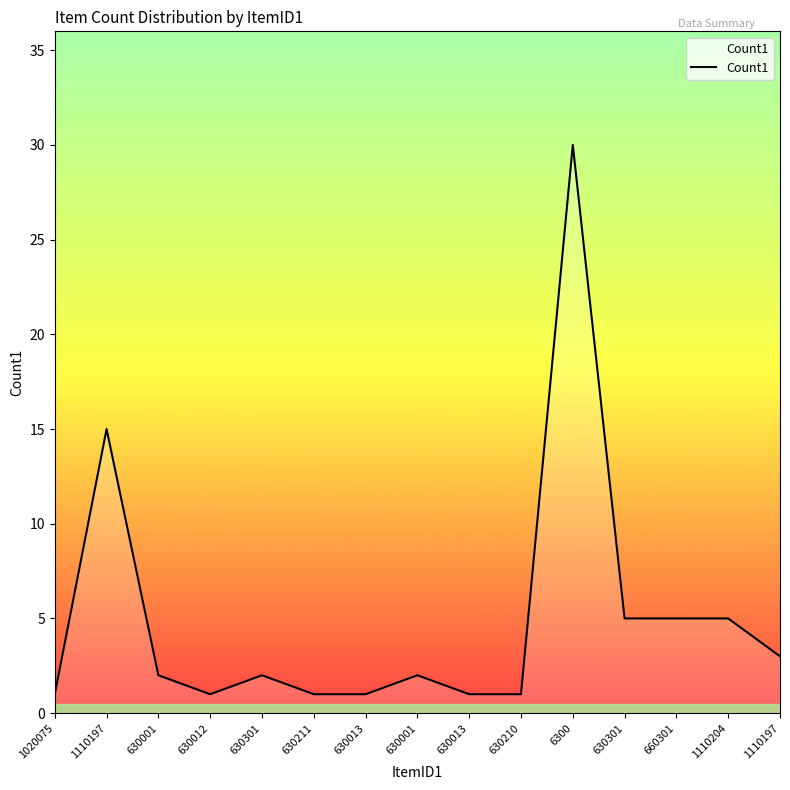

Does the chart display data point markers on the line(s)?

No